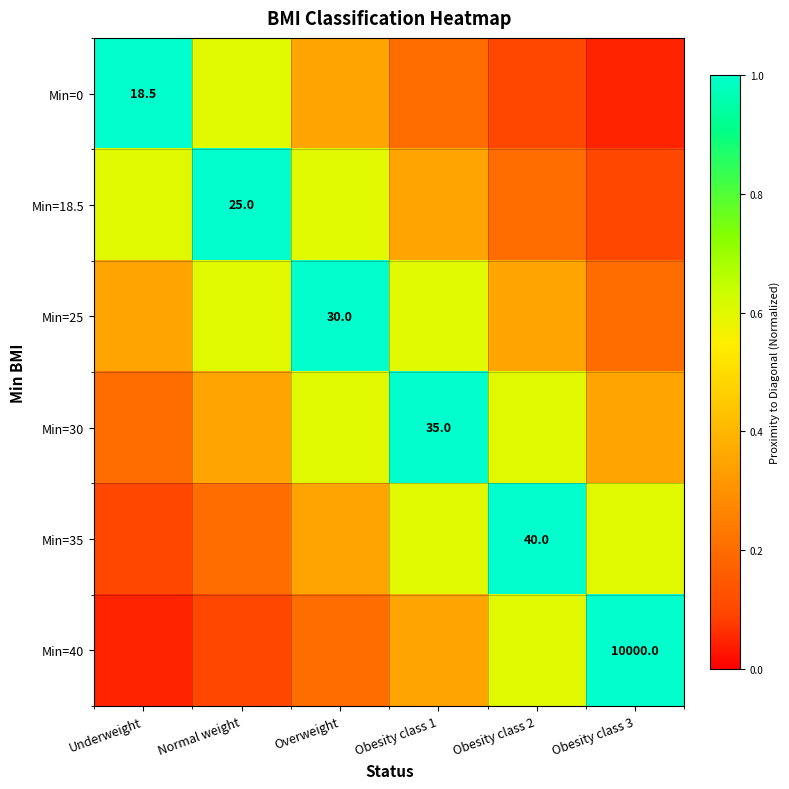

The Min=35 series shows 0.1 at Underweight. True or false?

True